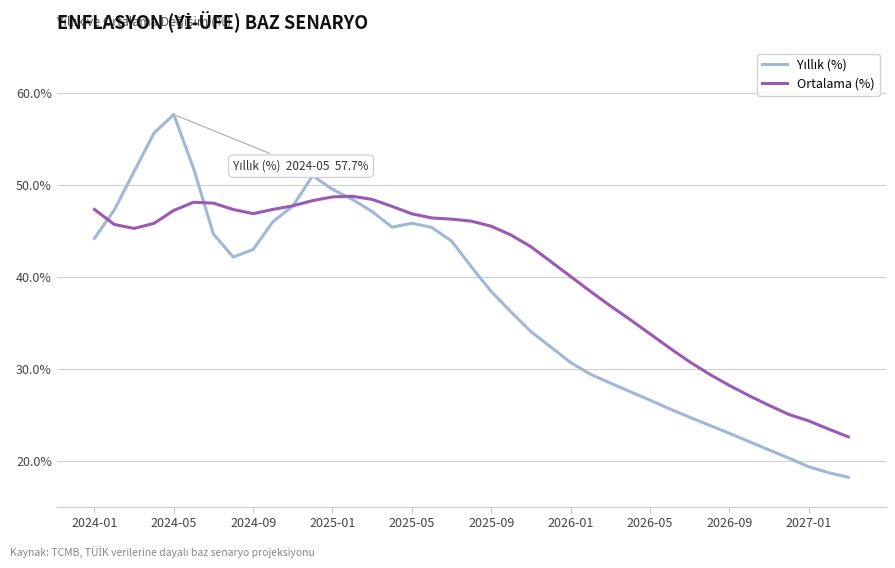

Which series has the largest total across all categories?

Ortalama (%)